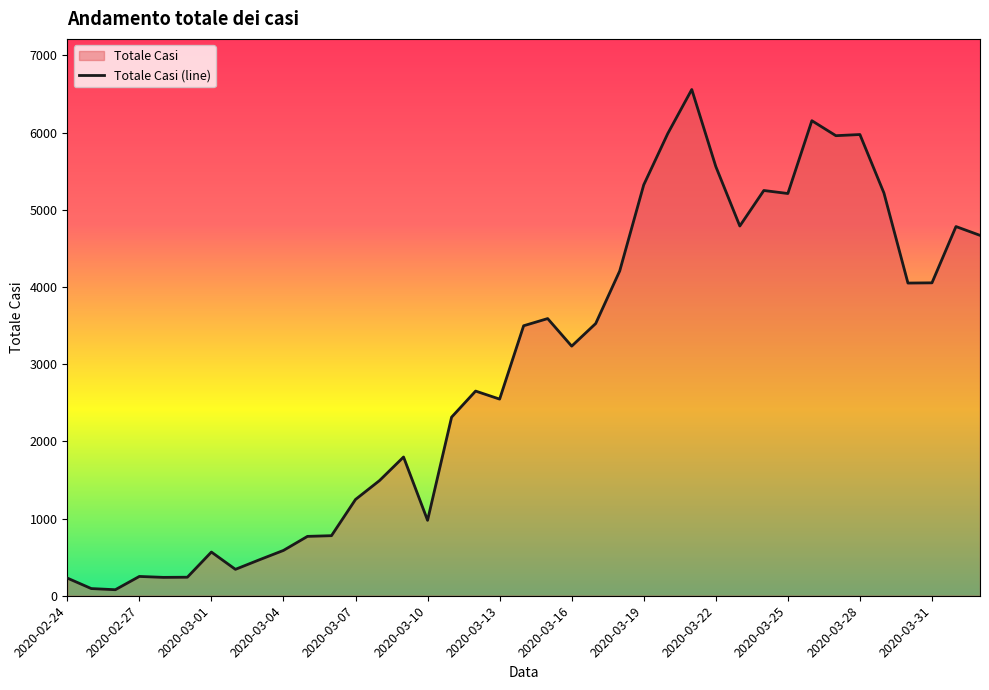

What is the minimum value shown in the chart?

78